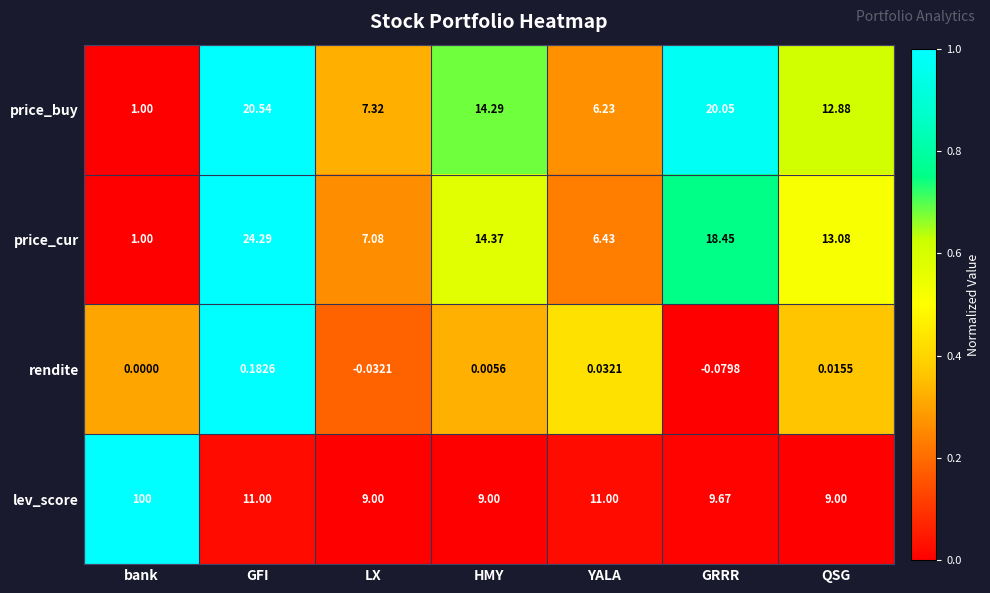

Is the value of lev_score at HMY greater than the value of rendite at GRRR?

Yes